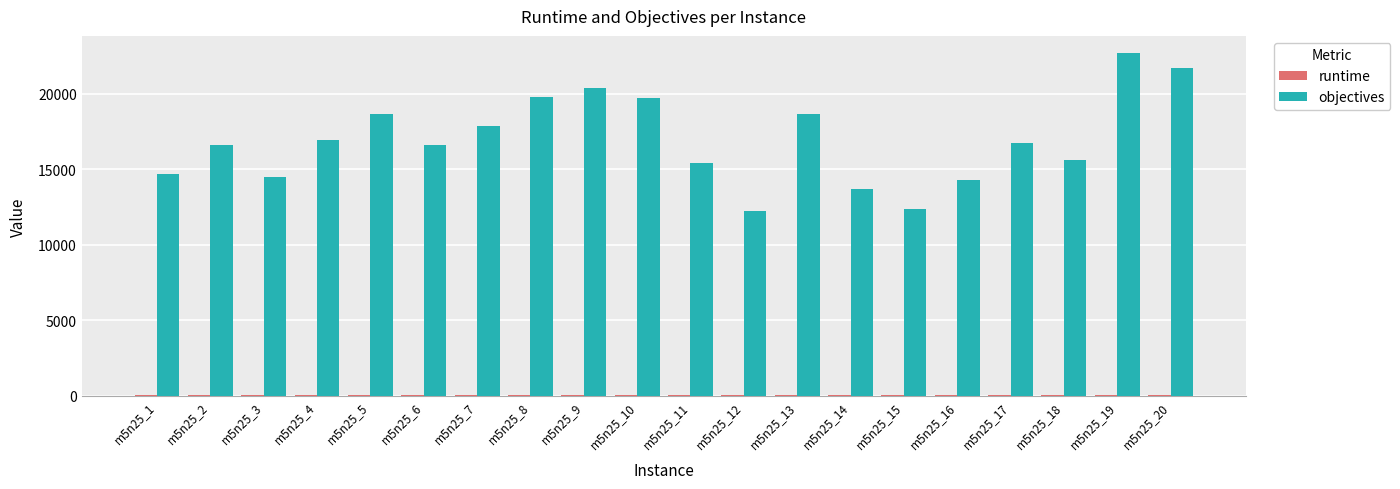

Count the number of data series in this chart.

2